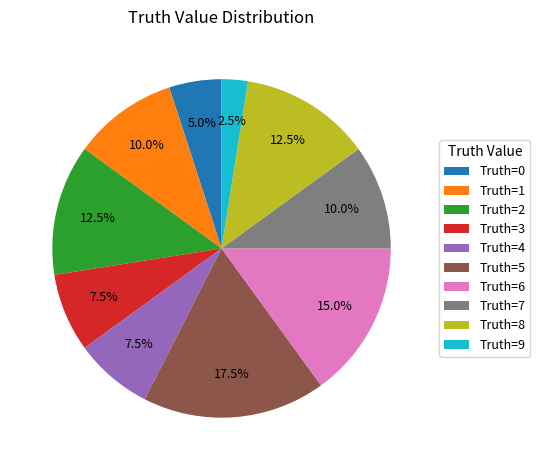

Which slice is the largest?

Truth=5